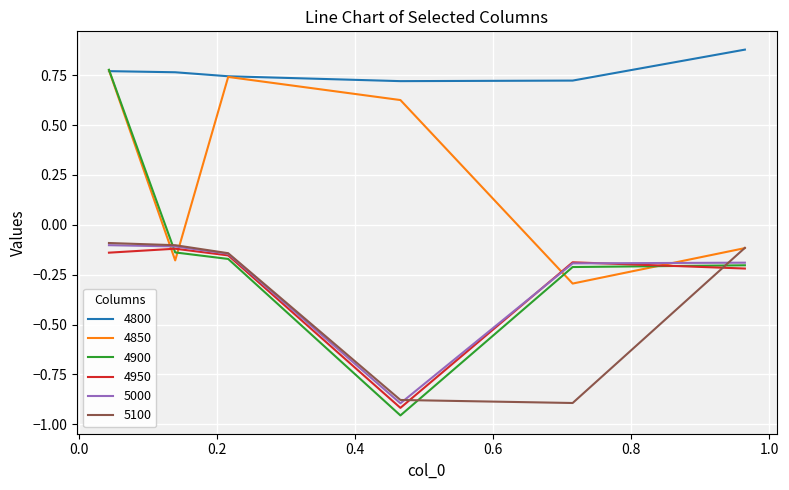

True or false: 4800 and 5000 intersect in this chart.

False